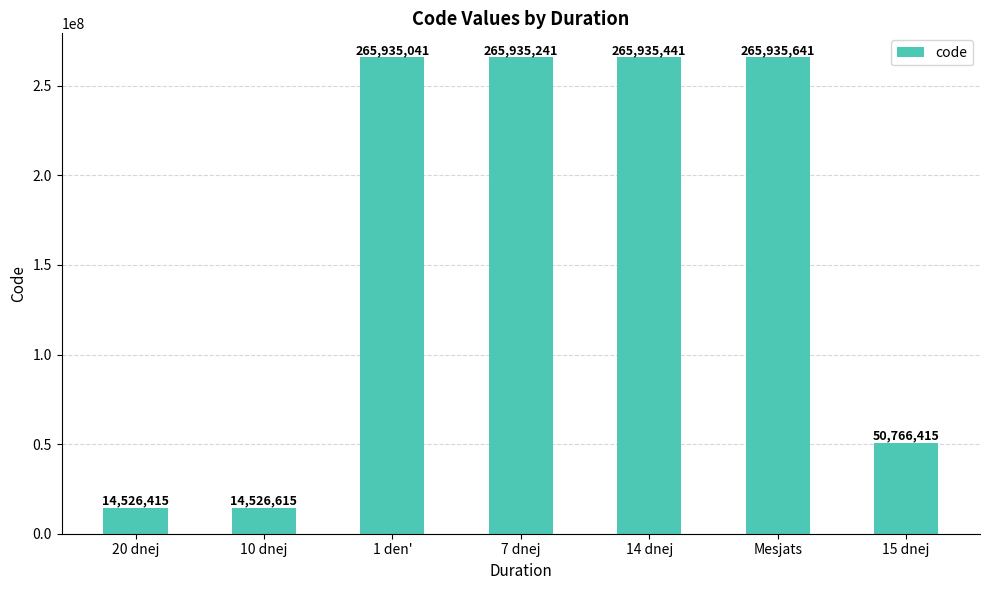

True or false: the data shows 265935241 at 7 dnej.

True